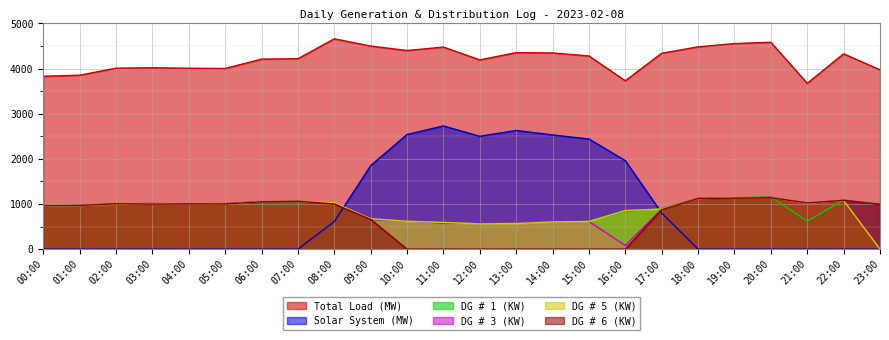

Reading right to left, what are all the values shown in this chart?

Total Load (MW): 3973	4328	3674	4584	4555	4482	4341	3730	4281	4347	4354	4193	4477	4401	4500	4660	4218	4211	4002	4008	4019	4010	3854	3831
Solar System (MW): 0	0	0	0	0	0	800	1960	2440	2530	2630	2500	2730	2540	1850	610	0	0	0	0	0	0	0	0
DG # 1 (KW): 999	1086	621	1156	1137	1126	897	834	617	600	581	563	583	618	661	1013	1052	1049	1001	1002	1001	1010	960	956
DG # 3 (KW): 990	1084	1012	1148	1141	1121	884	80	613	614	577	571	573	626	655	1008	1051	1057	1009	996	1012	1003	959	967
DG # 5 (KW): 0	1078	1017	1141	1145	1115	886	856	611	603	566	559	591	617	675	1028	1055	1056	993	1006	1007	993	966	949
DG # 6 (KW): 991	1080	1024	1139	1132	1120	874	0	0	0	0	0	0	0	659	1001	1060	1049	999	1004	999	1004	969	959